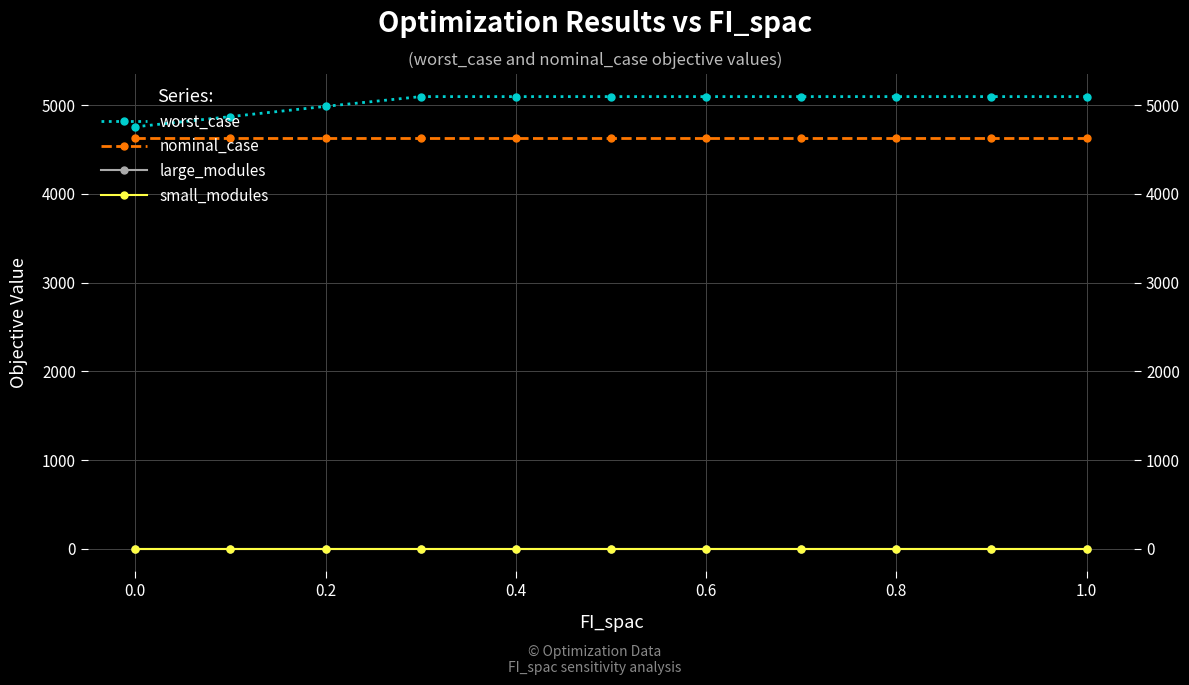

Is this an area chart (filled region under the line)?

No